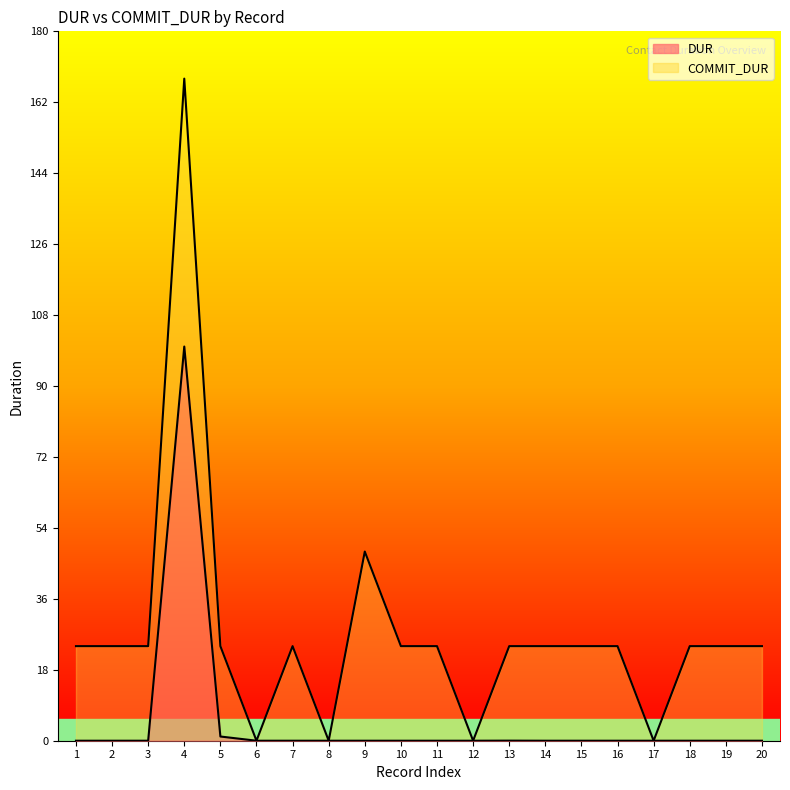

Which series has the widest spread of values?

COMMIT_DUR